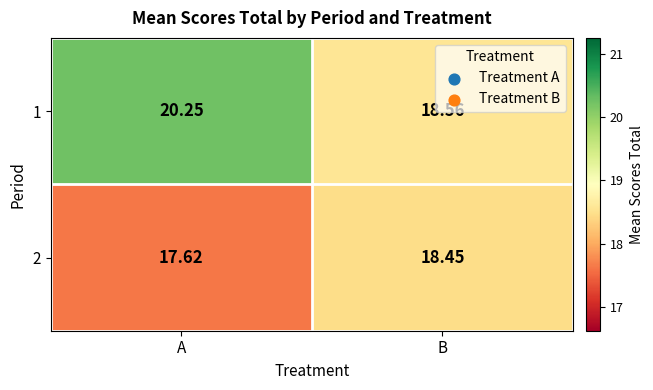

Which series changed the most between A and B?

1